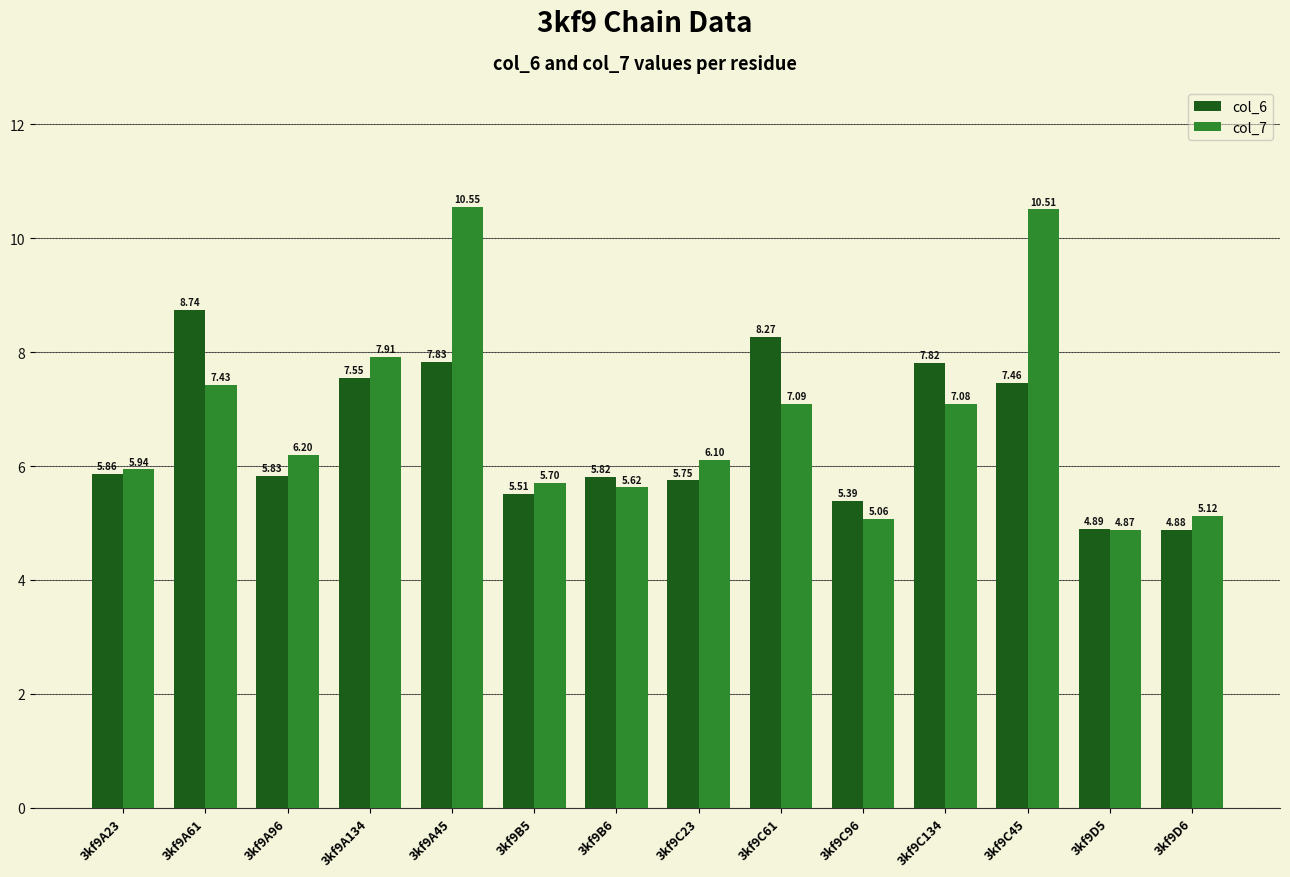

At which label does col_7 reach its peak?

3kf9A45